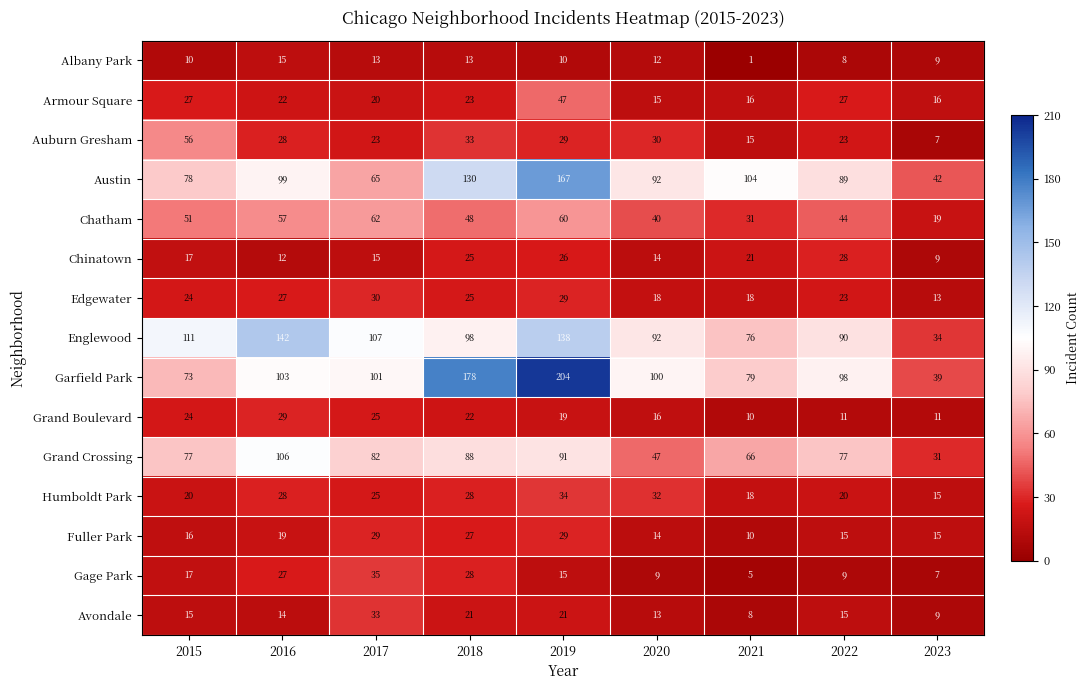

Is it true that Austin equals 104 at 2021?

True